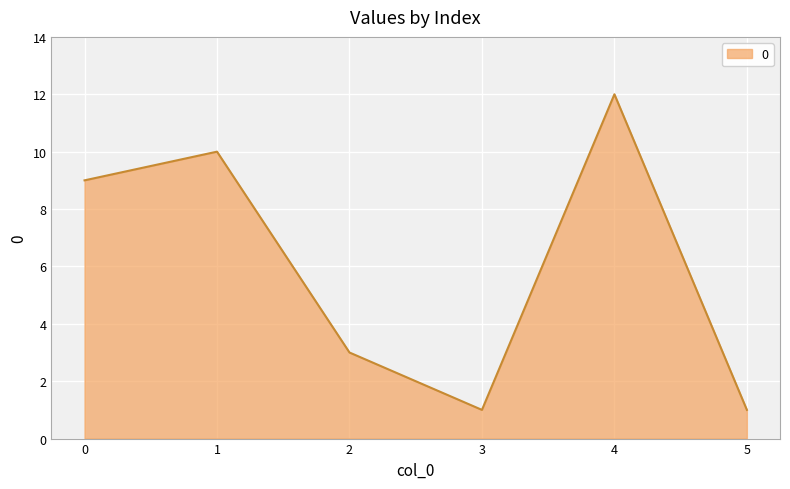

Between 2 and 4, which is larger?

4